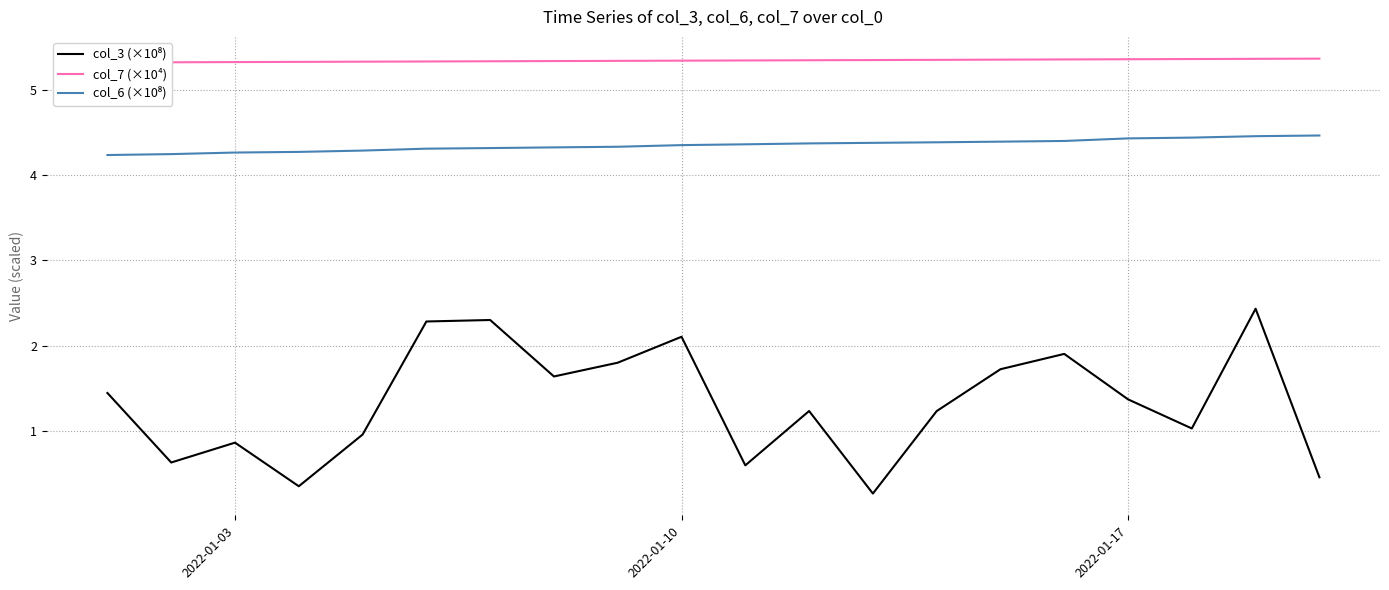

What is the lowest value of the col_7 (×10⁴) series?

5.3